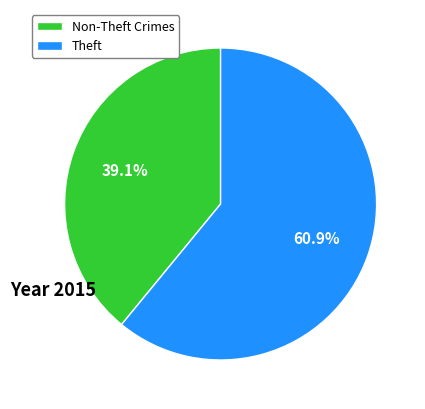

How much of the chart is everything except Theft?

39.1%